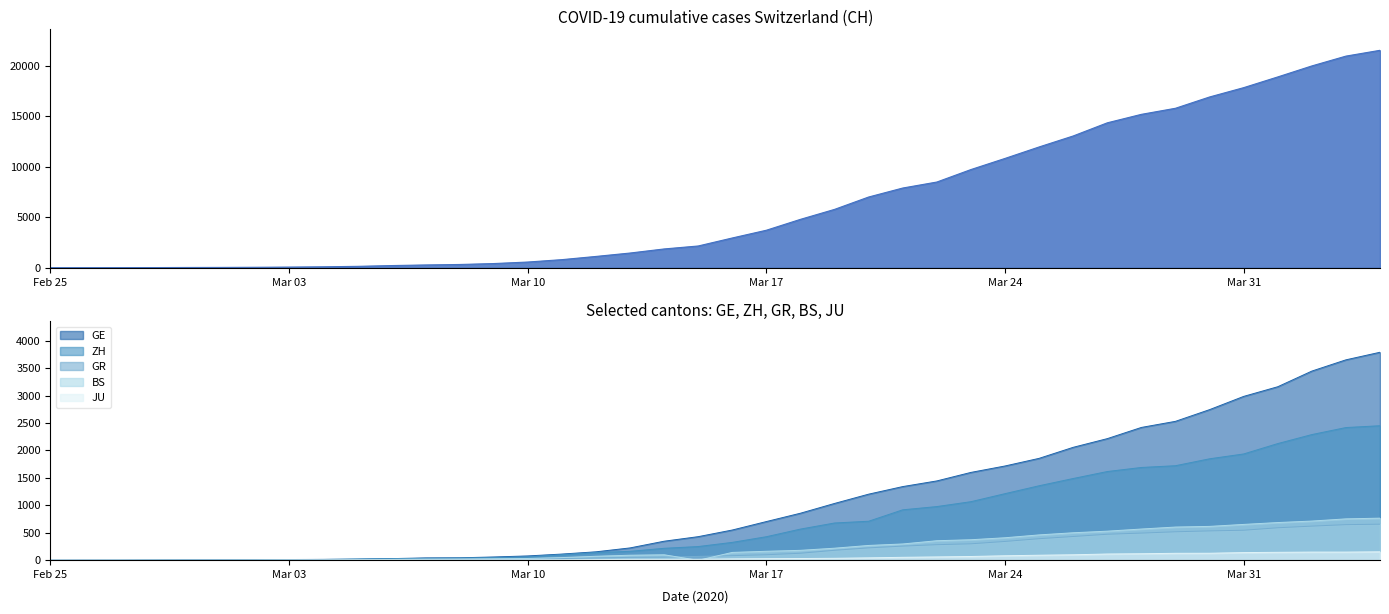

What is the label of the 35th point from the left?

2020-03-30